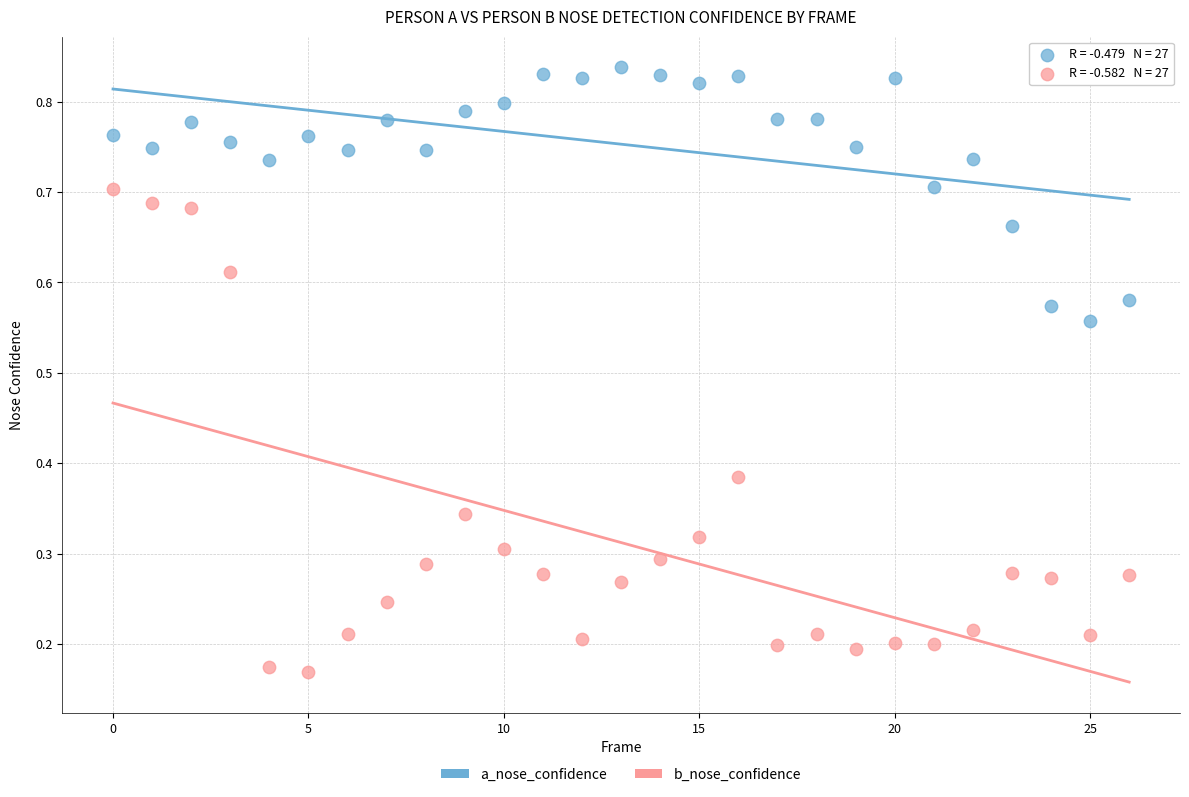

Which series contains the lowest Y value?

b_nose_confidence